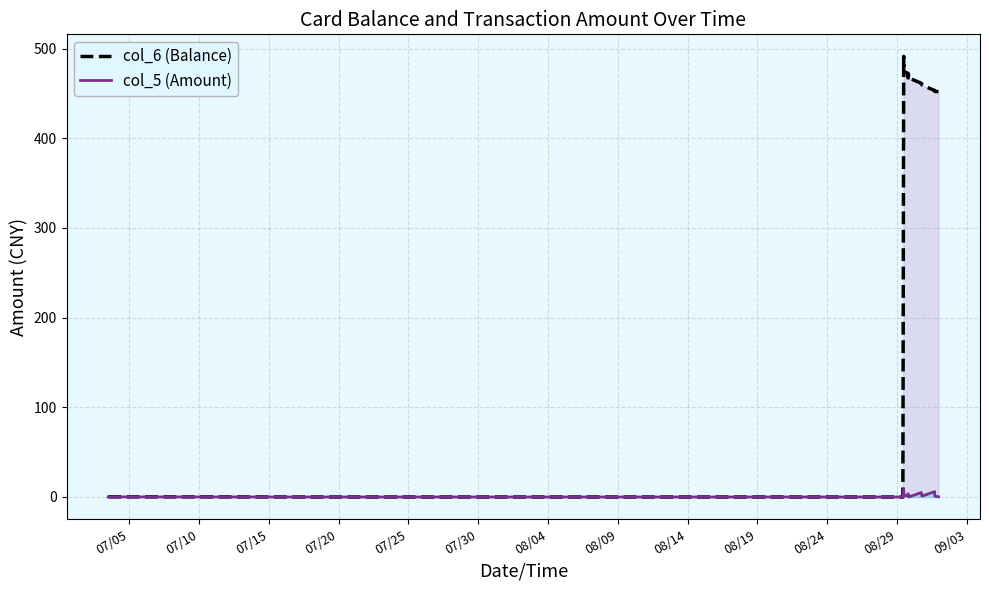

Which series has the largest total across all categories?

col_6 (Balance)